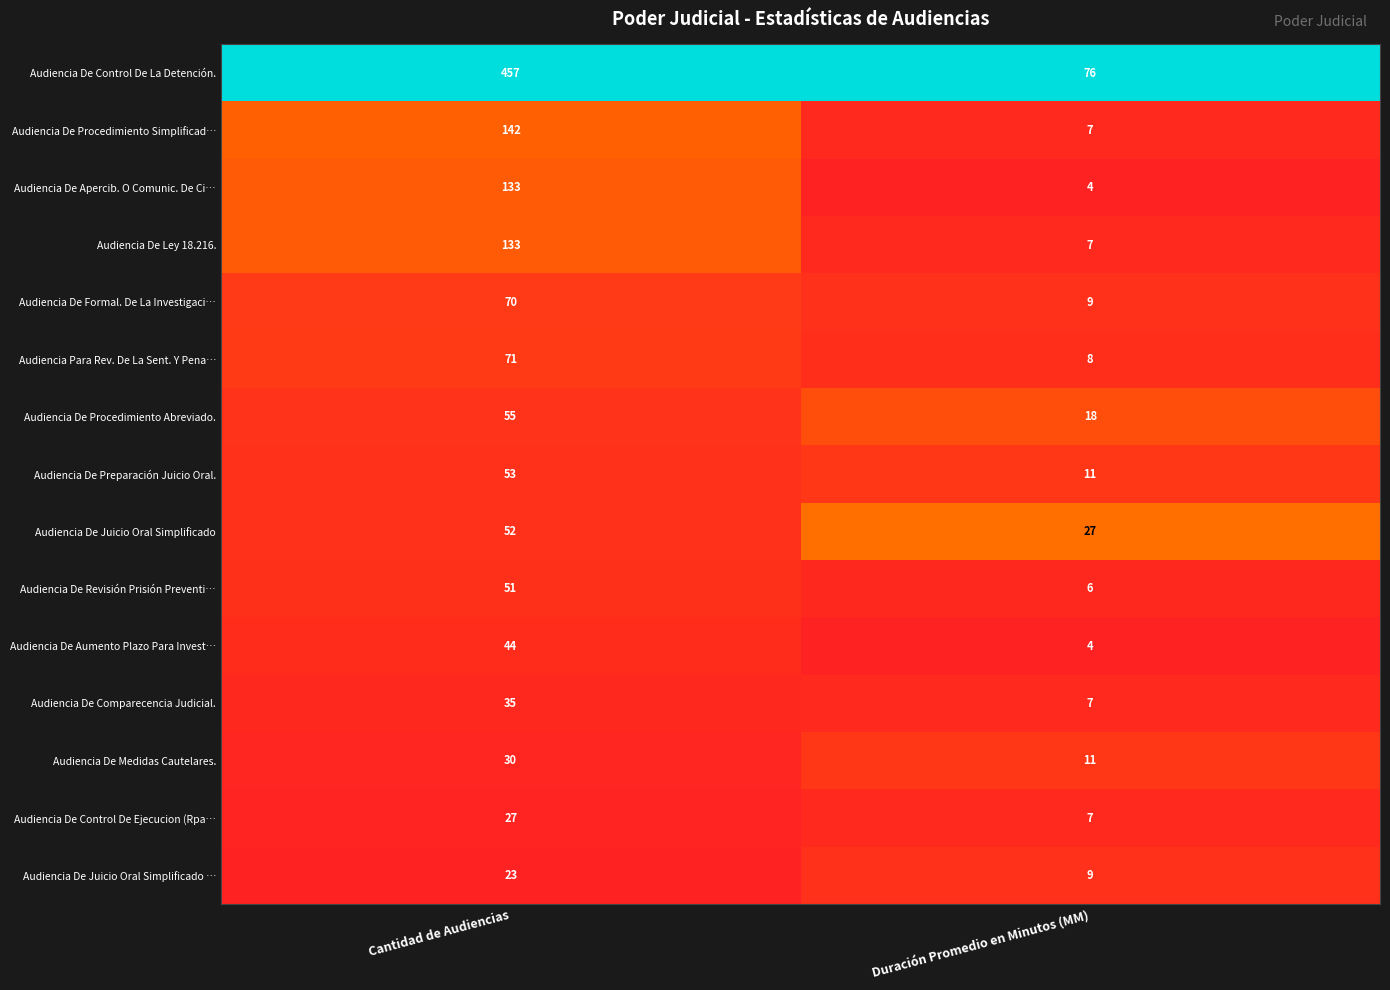

What is the difference between the maximum and minimum values in the Audiencia De Aumento Plazo Para Invest… series?

40